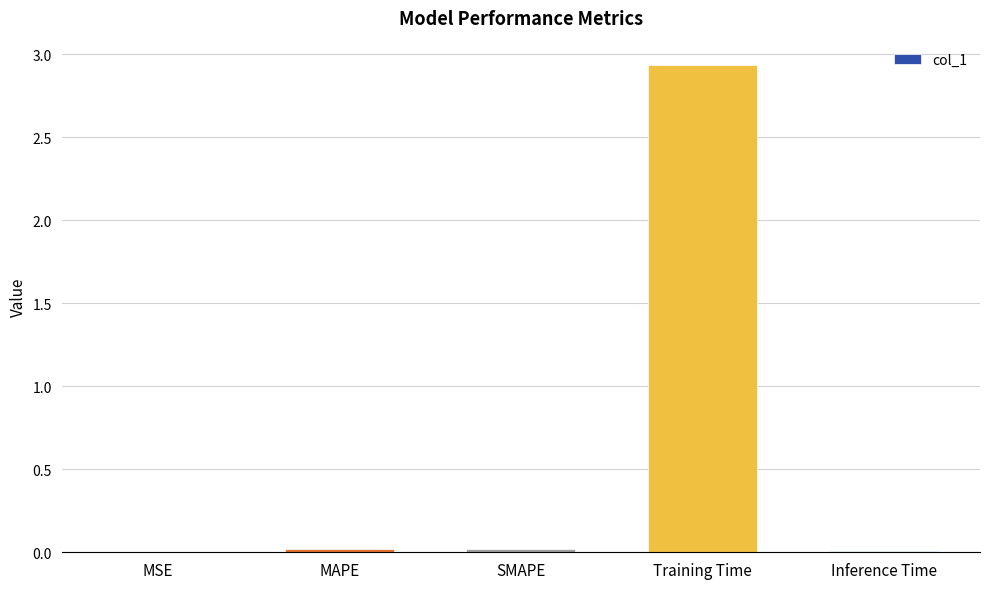

What is the sum of all values?

3.0